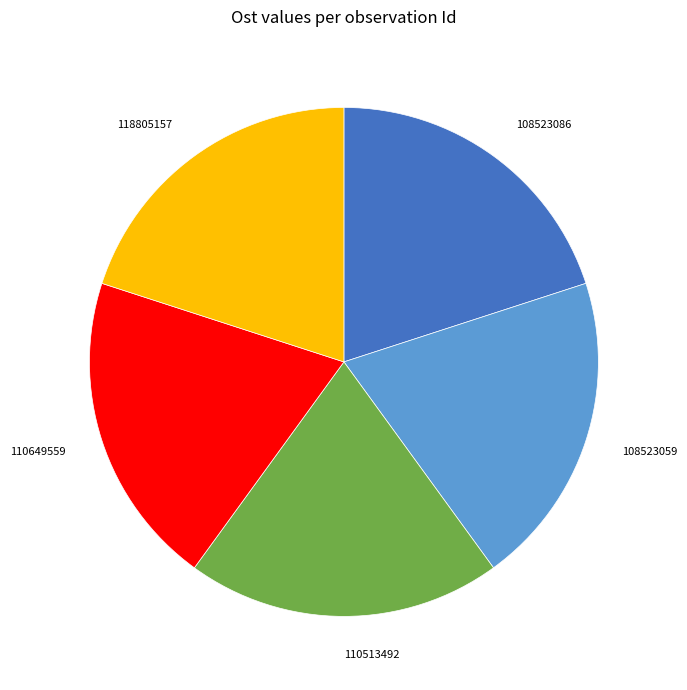

Is there a majority slice in this chart?

No